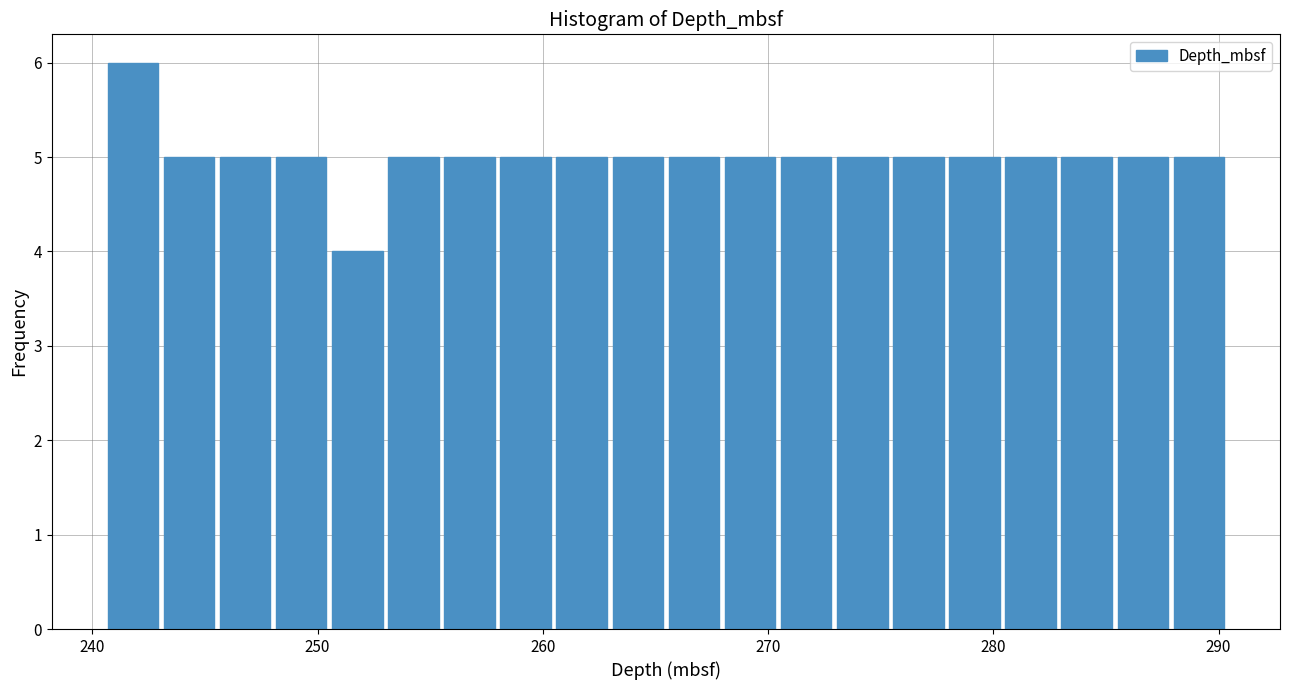

Around what value on the x-axis is the tallest bar? Give the approximate position of its centre, as read against the axis.

242